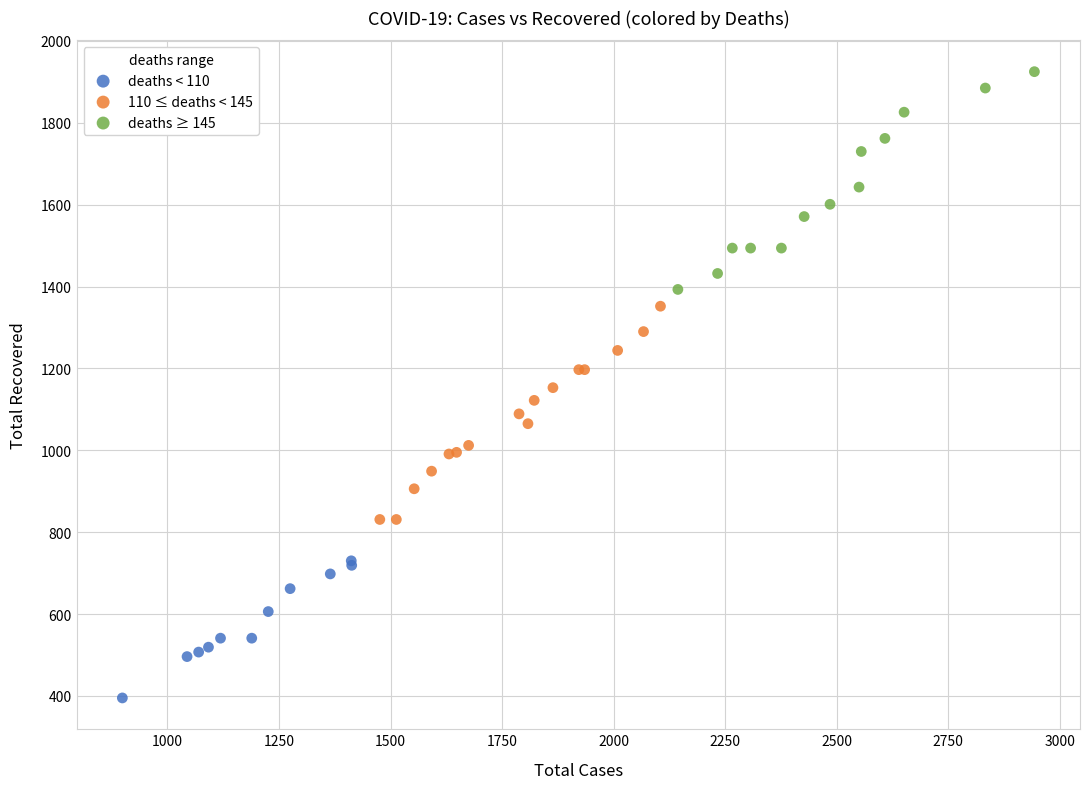

Which series contains the lowest Y value?

deaths < 110